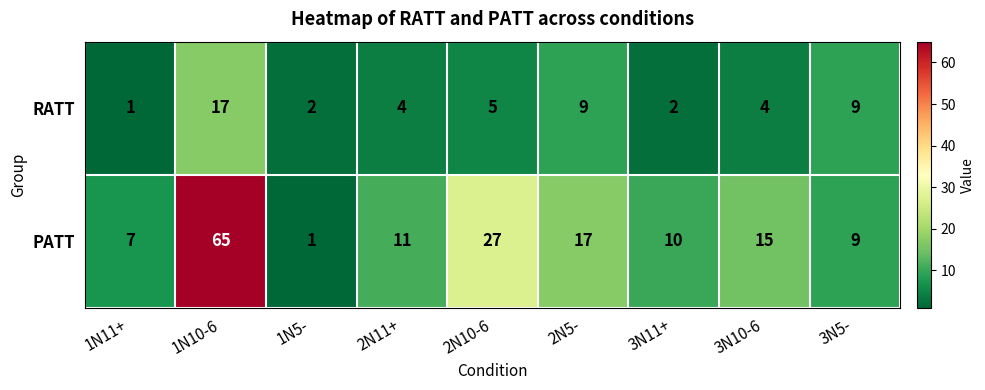

What is the highest value of the PATT series?

65